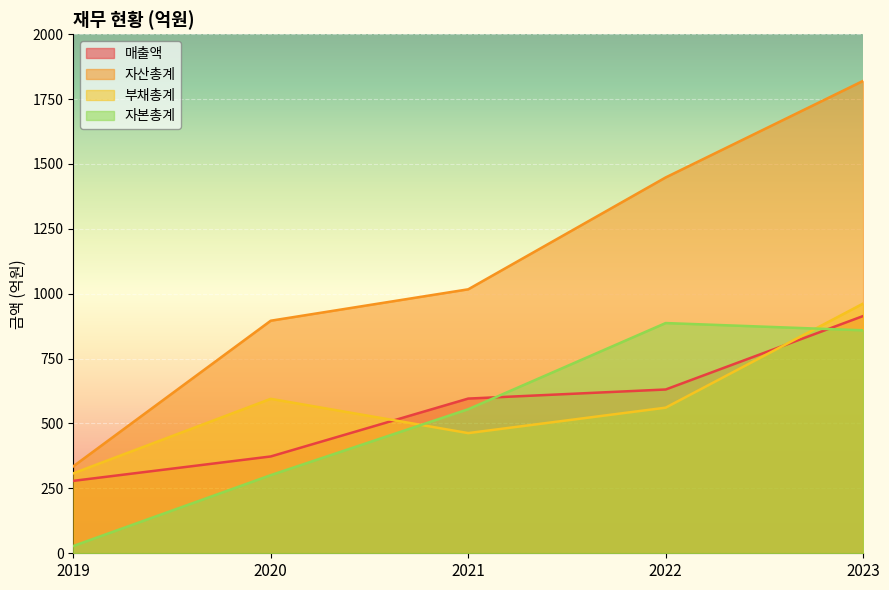

What is the difference between the maximum and minimum values in the 자산총계 series?

1485